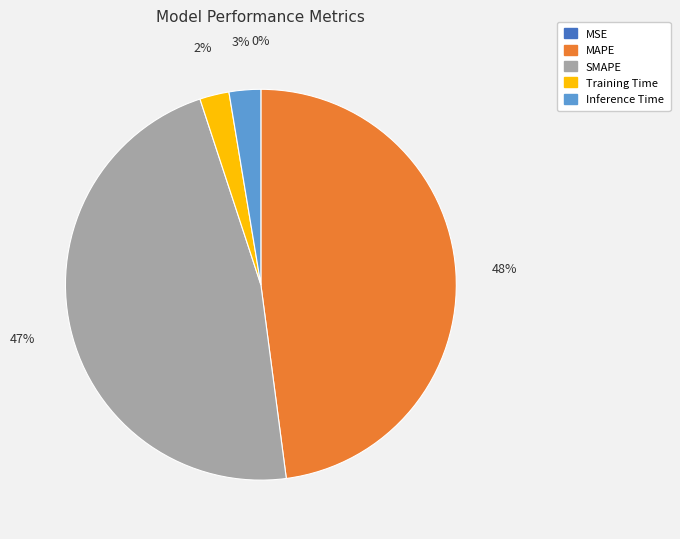

How much of the chart is everything except Inference Time?

97.4%